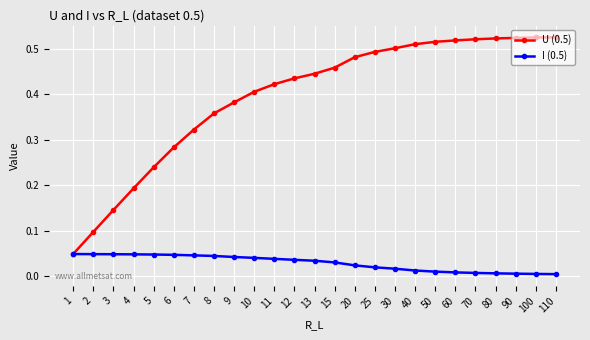

Which series has the largest total across all categories?

U (0.5)